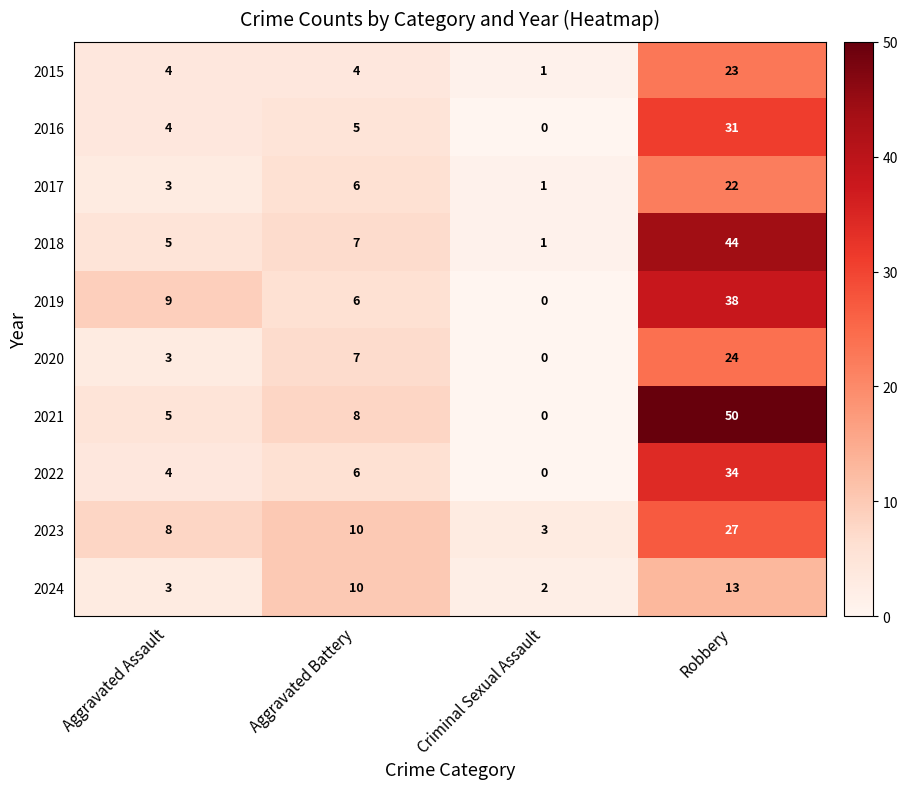

What is the difference between the maximum and minimum values in the 2024 series?

11